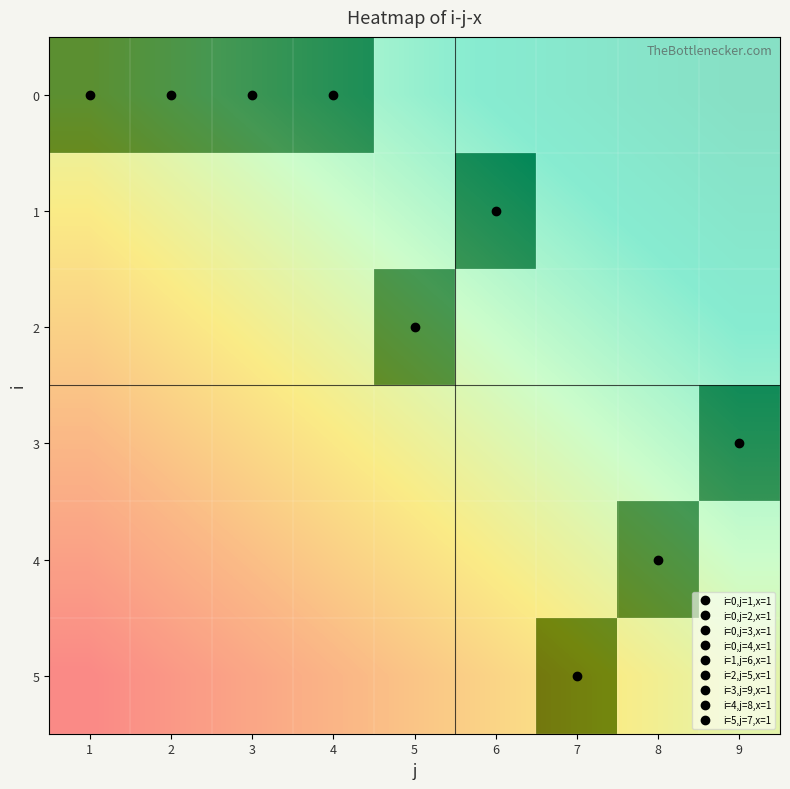

At how many categories does at least one series exceed 0?

9